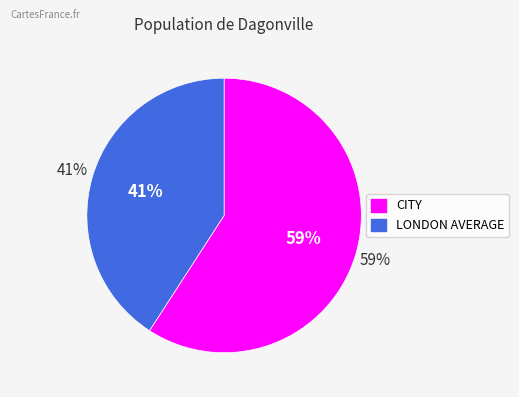

To the nearest percent, what is the difference between the largest and smallest slice percentages?

18%